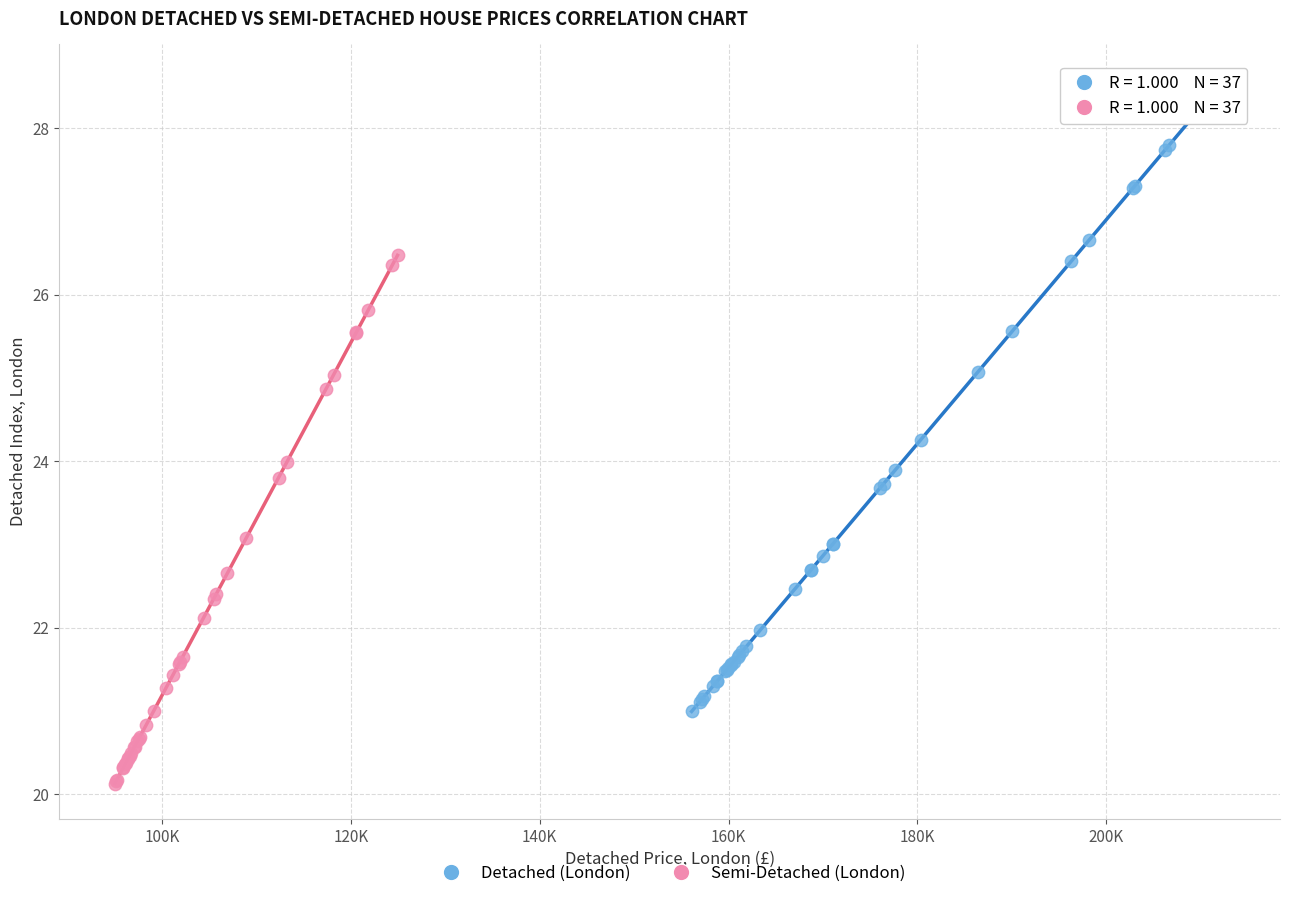

Which series reaches the minimum Y coordinate?

Semi-Detached (London)